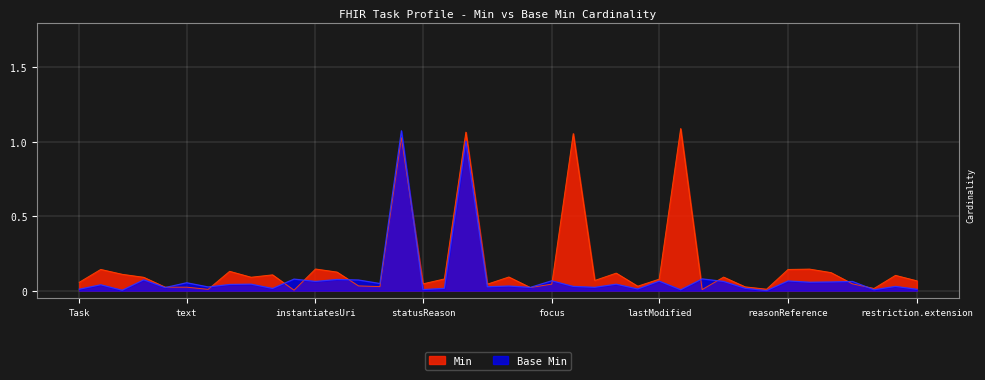

True or false: Base Min has a value of 0.0 at Task.encounter.

False